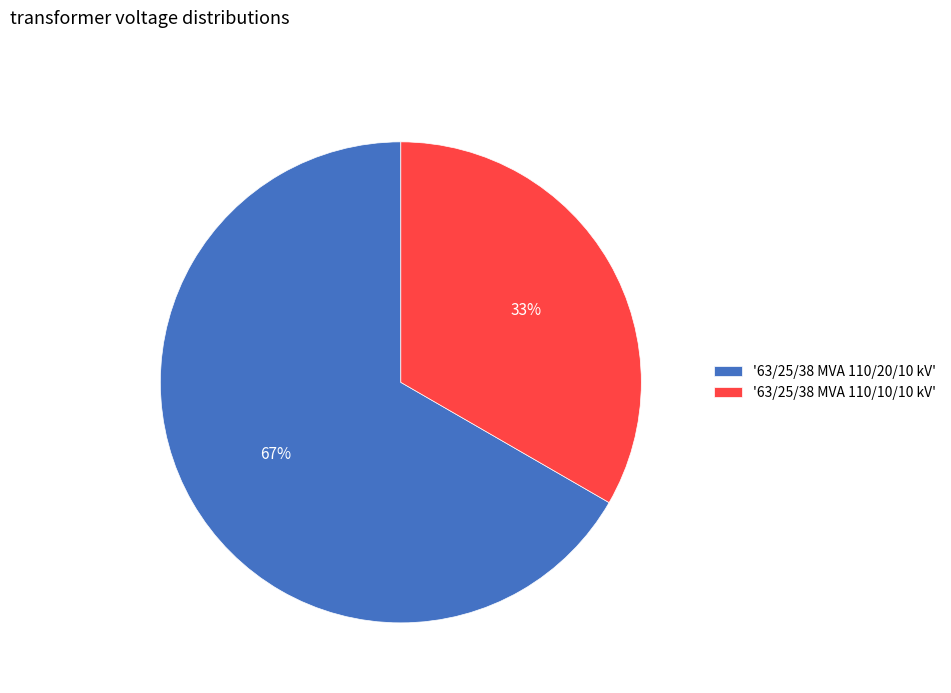

Rank the categories by value from highest to lowest.

'63/25/38 MVA 110/20/10 kV', '63/25/38 MVA 110/10/10 kV'